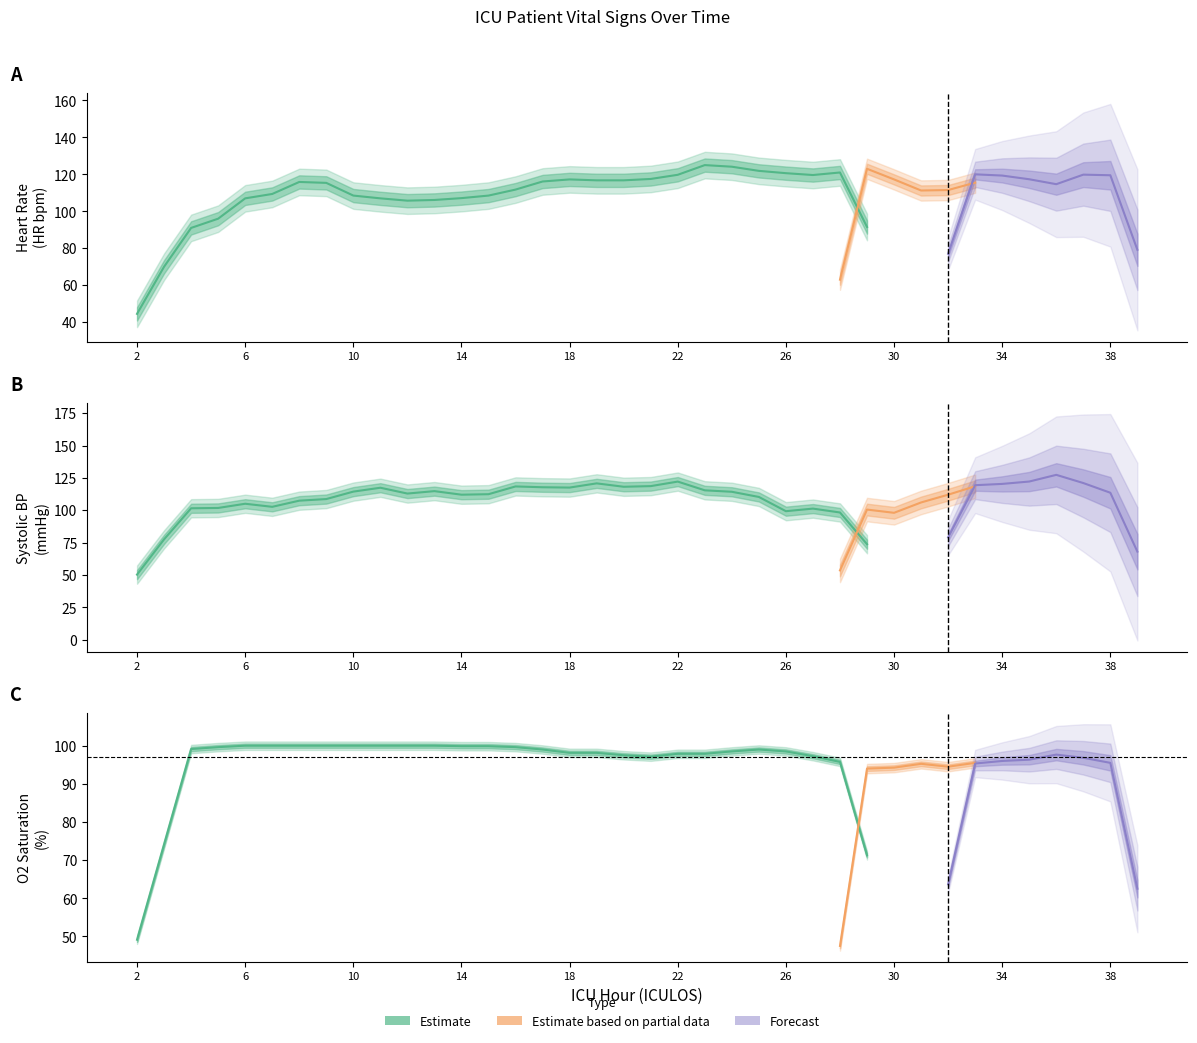

True or false: SBP has more than 2 interior local peaks.

True